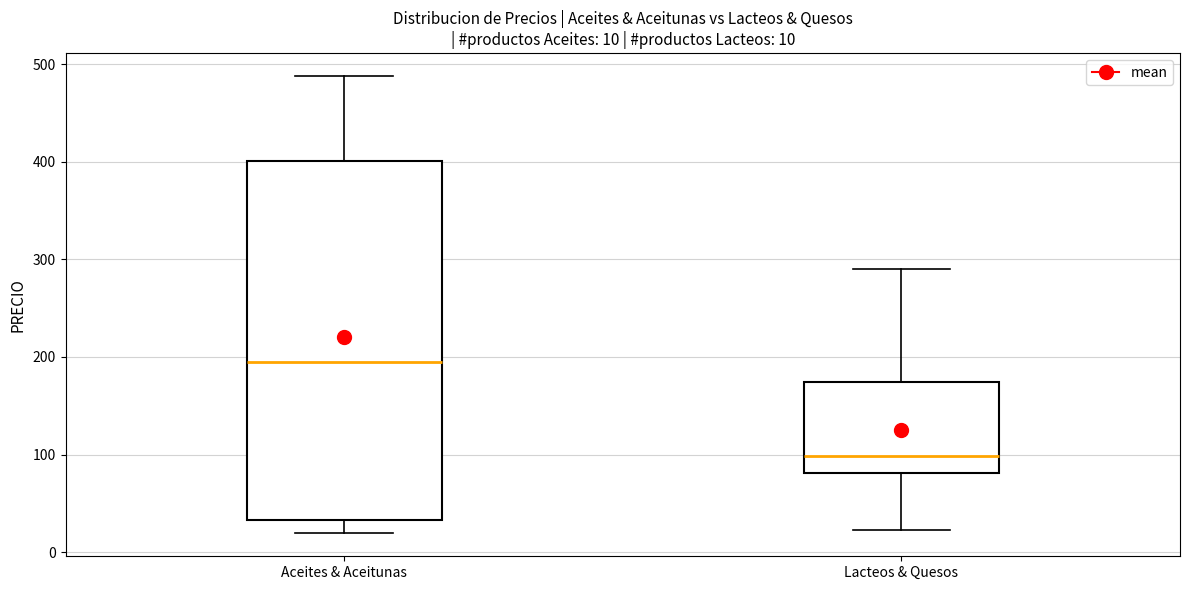

Which box has the highest median line?

Aceites & Aceitunas